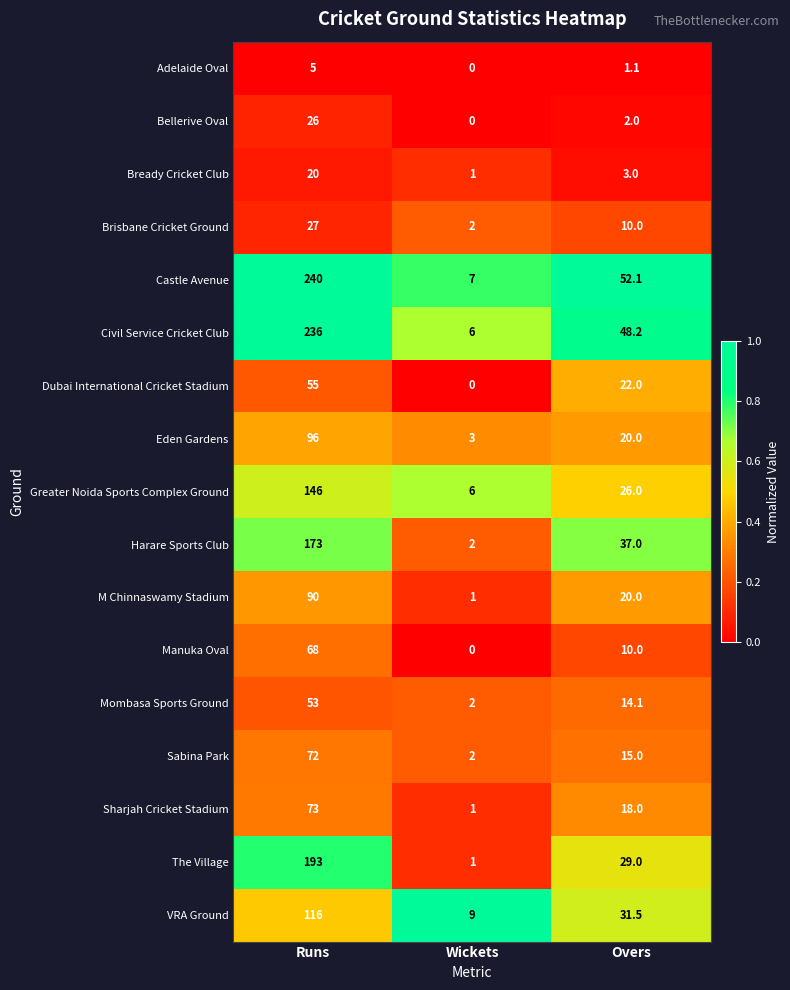

What is the total value across all series at Overs?

359.0